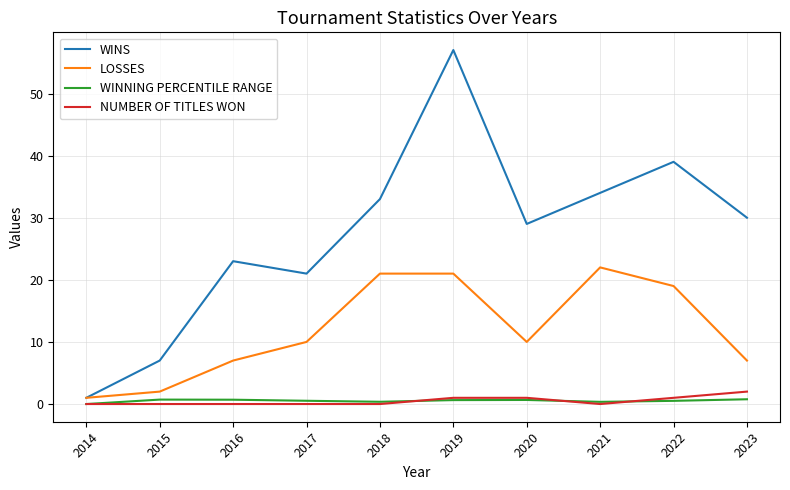

What is the total value across all series at 2016?

30.7